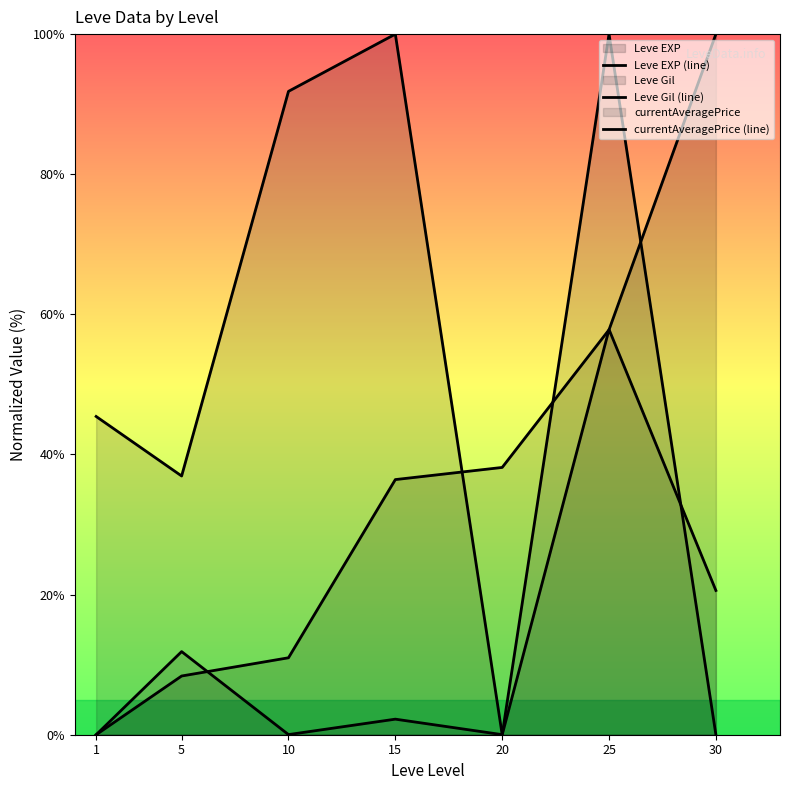

Which series has the largest total across all categories?

Leve Gil (line)